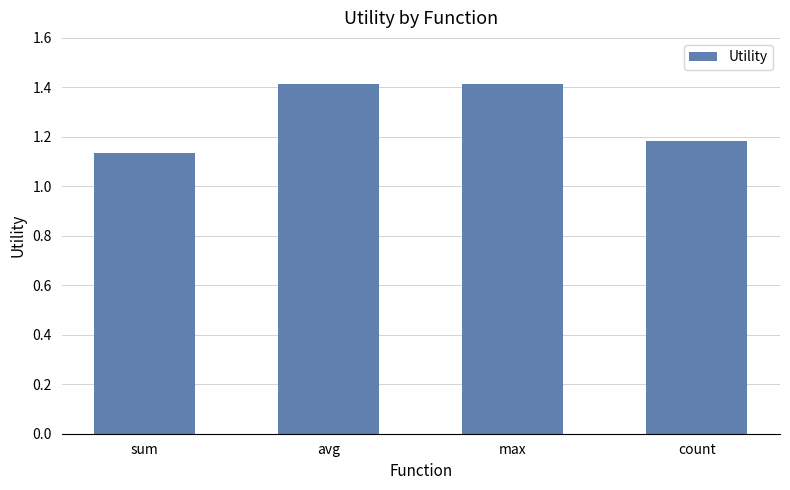

What is the difference between the maximum and second lowest values?

0.2